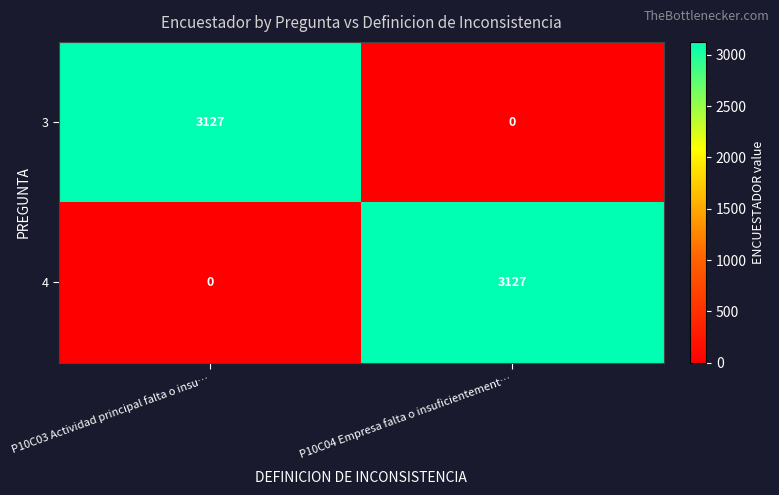

What is the difference between the highest and lowest values at P10C04 Empresa falta o insuficientement…?

3127